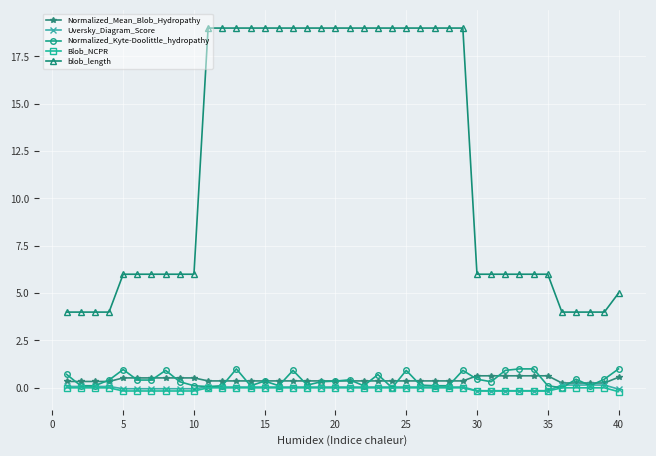

What is the value of the Normalized_Mean_Blob_Hydropathy point at the 3rd from the left?

0.3